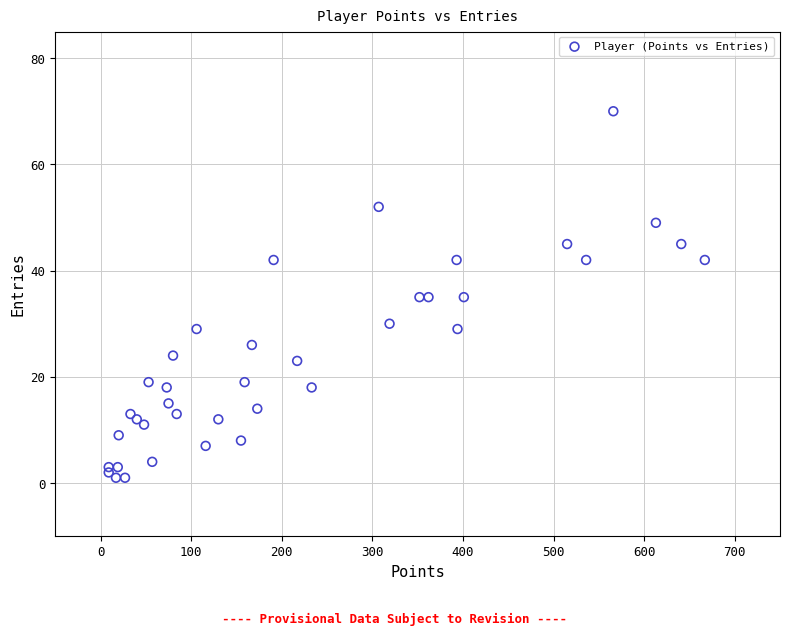

What is the range of X values (max minus min)?

658